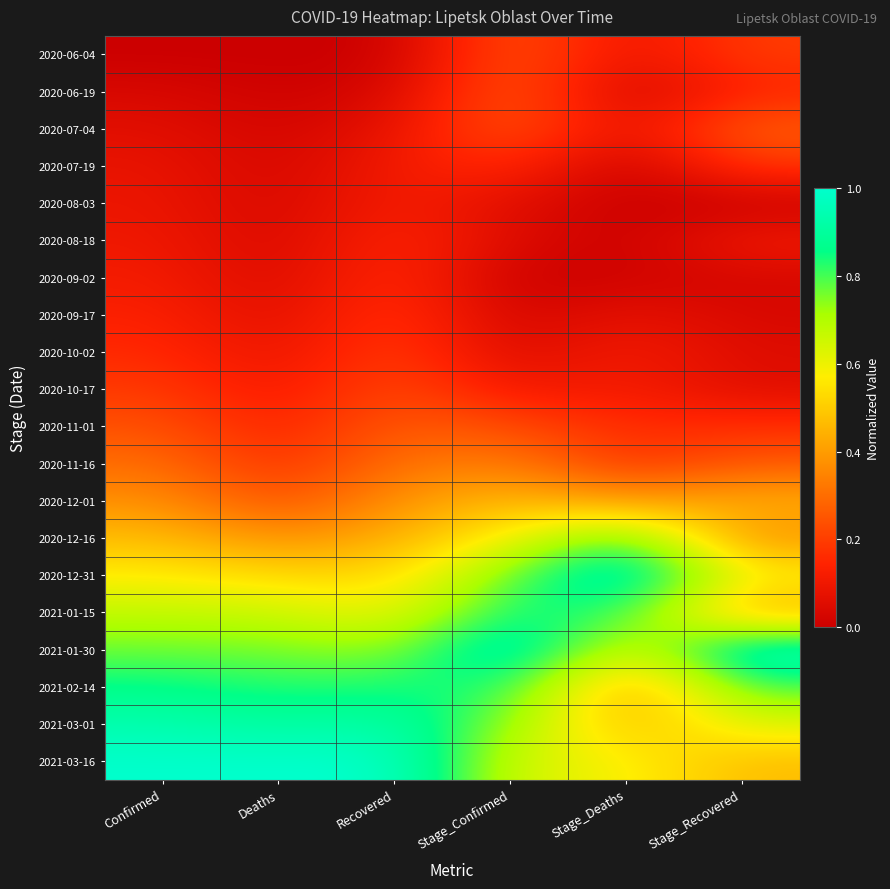

Reading left to right, transcribe all the data shown in this chart.

2020-06-04: Confirmed=0.0	Deaths=0.0	Recovered=0.0	Stage_Confirmed=0.3	Stage_Deaths=0.1	Stage_Recovered=0.2
2020-06-19: Confirmed=0.0	Deaths=0.0	Recovered=0.0	Stage_Confirmed=0.3	Stage_Deaths=0.0	Stage_Recovered=0.1
2020-07-04: Confirmed=0.1	Deaths=0.0	Recovered=0.1	Stage_Confirmed=0.3	Stage_Deaths=0.1	Stage_Recovered=0.3
2020-07-19: Confirmed=0.1	Deaths=0.0	Recovered=0.1	Stage_Confirmed=0.2	Stage_Deaths=0.0	Stage_Recovered=0.2
2020-08-03: Confirmed=0.1	Deaths=0.0	Recovered=0.1	Stage_Confirmed=0.1	Stage_Deaths=0.0	Stage_Recovered=0.0
2020-08-18: Confirmed=0.1	Deaths=0.0	Recovered=0.2	Stage_Confirmed=0.1	Stage_Deaths=0.0	Stage_Recovered=0.1
2020-09-02: Confirmed=0.1	Deaths=0.0	Recovered=0.2	Stage_Confirmed=0.0	Stage_Deaths=0.0	Stage_Recovered=0.0
2020-09-17: Confirmed=0.1	Deaths=0.1	Recovered=0.2	Stage_Confirmed=0.0	Stage_Deaths=0.1	Stage_Recovered=0.0
2020-10-02: Confirmed=0.2	Deaths=0.1	Recovered=0.2	Stage_Confirmed=0.0	Stage_Deaths=0.1	Stage_Recovered=0.1
2020-10-17: Confirmed=0.2	Deaths=0.1	Recovered=0.2	Stage_Confirmed=0.1	Stage_Deaths=0.1	Stage_Recovered=0.1
2020-11-01: Confirmed=0.2	Deaths=0.1	Recovered=0.3	Stage_Confirmed=0.2	Stage_Deaths=0.2	Stage_Recovered=0.2
2020-11-16: Confirmed=0.3	Deaths=0.2	Recovered=0.3	Stage_Confirmed=0.3	Stage_Deaths=0.2	Stage_Recovered=0.3
2020-12-01: Confirmed=0.4	Deaths=0.2	Recovered=0.4	Stage_Confirmed=0.5	Stage_Deaths=0.4	Stage_Recovered=0.4
2020-12-16: Confirmed=0.5	Deaths=0.4	Recovered=0.4	Stage_Confirmed=0.6	Stage_Deaths=0.8	Stage_Recovered=0.4
2020-12-31: Confirmed=0.6	Deaths=0.5	Recovered=0.5	Stage_Confirmed=0.8	Stage_Deaths=1.0	Stage_Recovered=0.6
2021-01-15: Confirmed=0.7	Deaths=0.7	Recovered=0.6	Stage_Confirmed=0.9	Stage_Deaths=0.8	Stage_Recovered=0.4
2021-01-30: Confirmed=0.8	Deaths=0.8	Recovered=0.7	Stage_Confirmed=1.0	Stage_Deaths=0.6	Stage_Recovered=1.0
2021-02-14: Confirmed=0.9	Deaths=0.8	Recovered=0.8	Stage_Confirmed=0.8	Stage_Deaths=0.4	Stage_Recovered=0.8
2021-03-01: Confirmed=0.9	Deaths=0.9	Recovered=0.9	Stage_Confirmed=0.7	Stage_Deaths=0.5	Stage_Recovered=0.6
2021-03-16: Confirmed=1.0	Deaths=1.0	Recovered=1.0	Stage_Confirmed=0.6	Stage_Deaths=0.6	Stage_Recovered=0.5